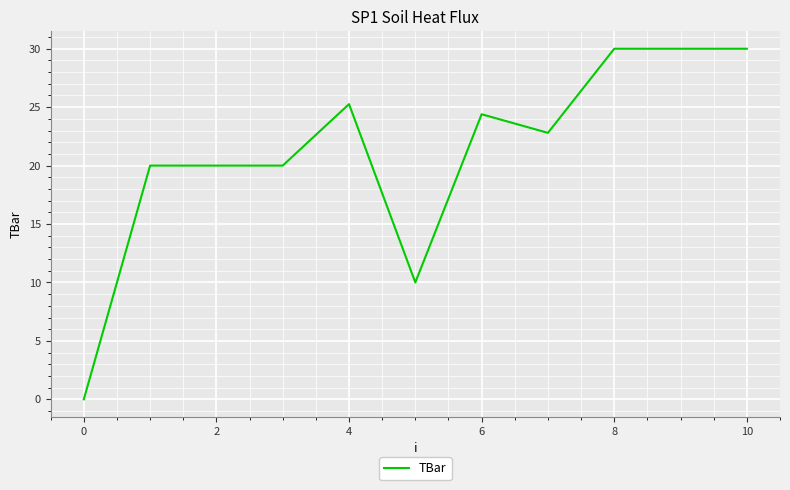

What is the greatest value displayed?

30.0